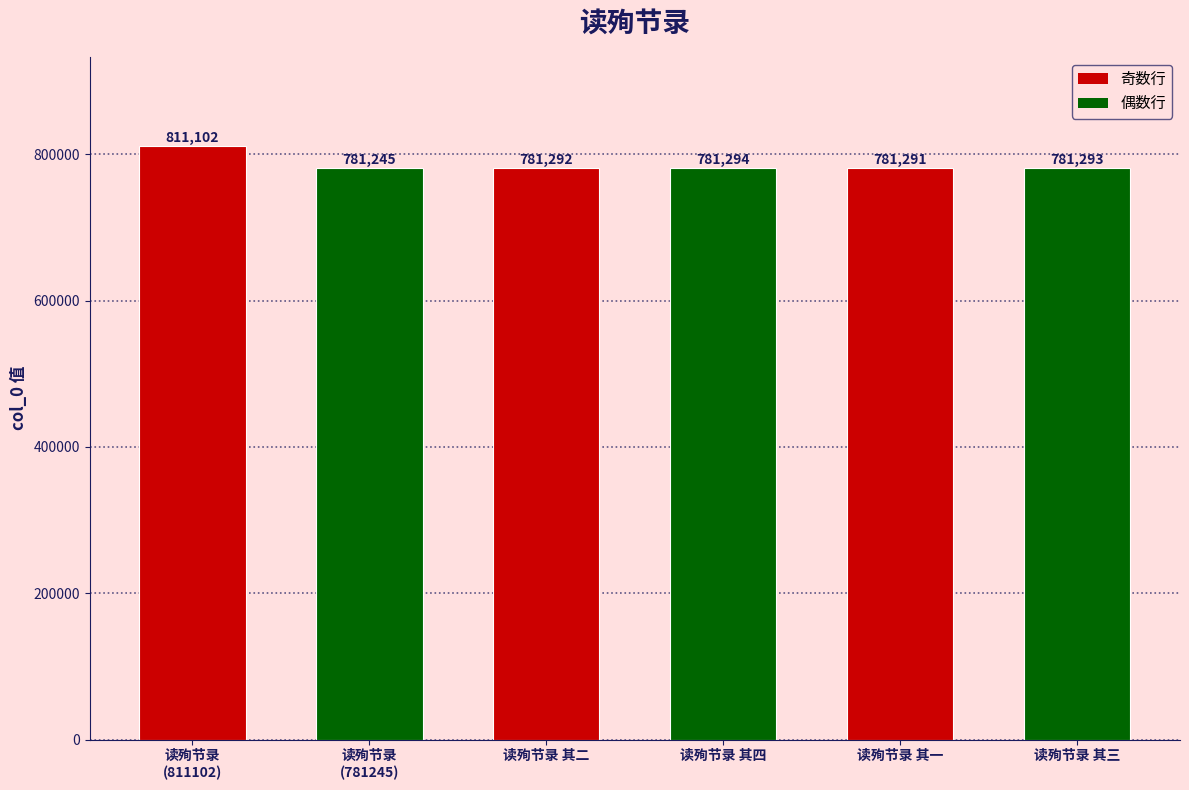

Is it true that the value at 读殉节录 其一 is 1340100?

False